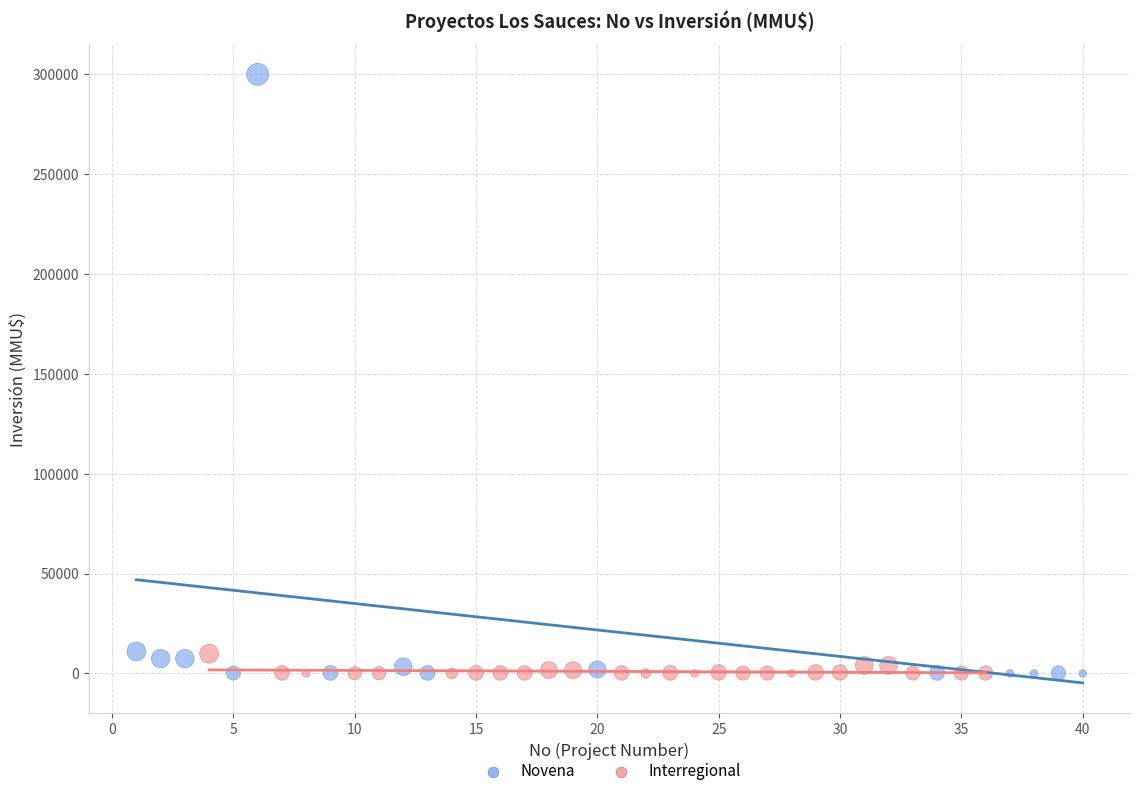

What are all the series names shown in the legend?

Novena, Interregional